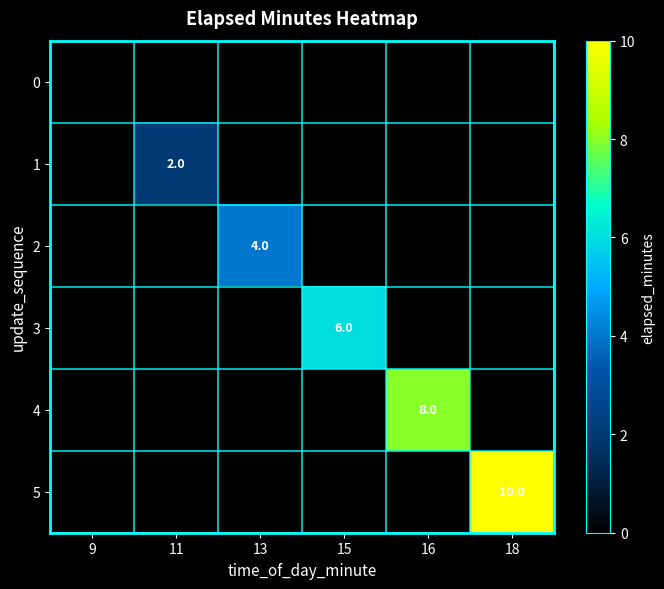

The 2 series shows 0 at 11. True or false?

True